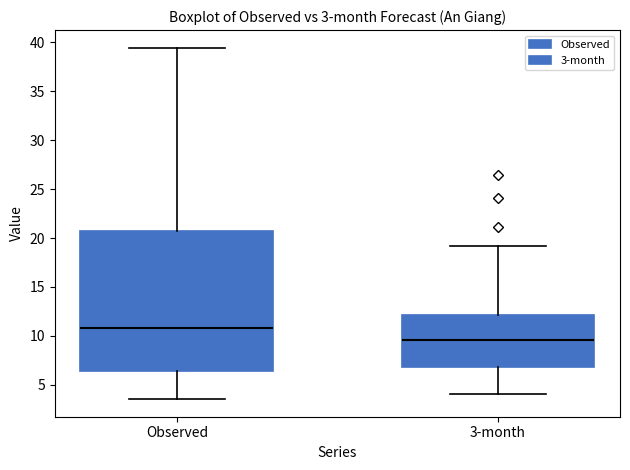

Comparing the boxes themselves (not the whiskers), which one is the tallest?

Observed